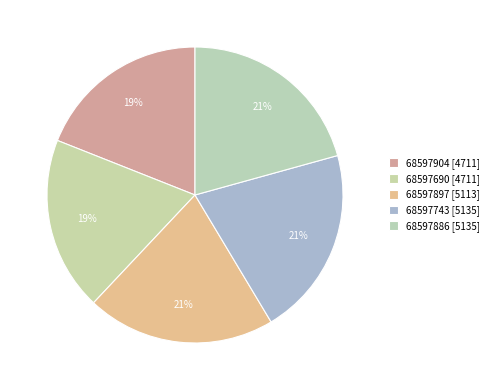

How many slices are in this pie chart?

5